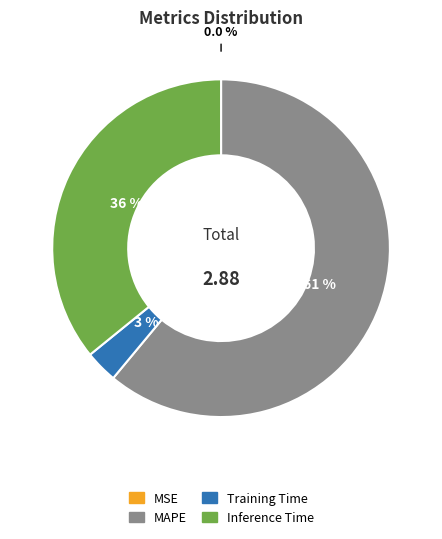

Is there any slice that represents more than half of the pie?

Yes